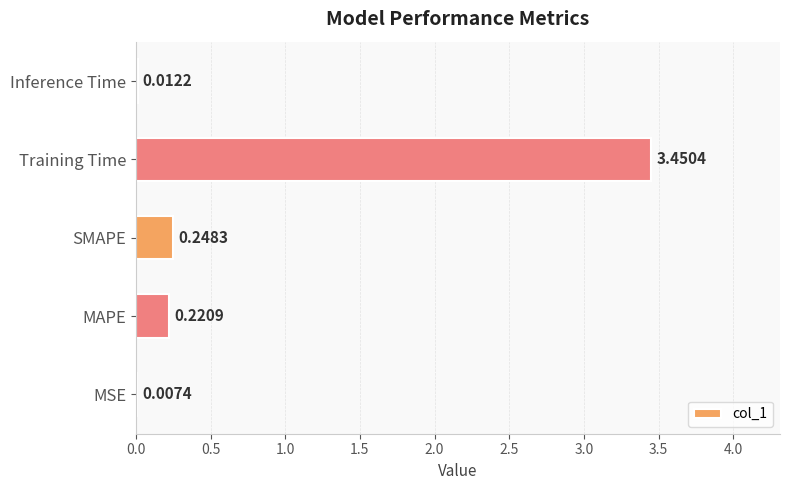

What is the sum of all values?

3.9